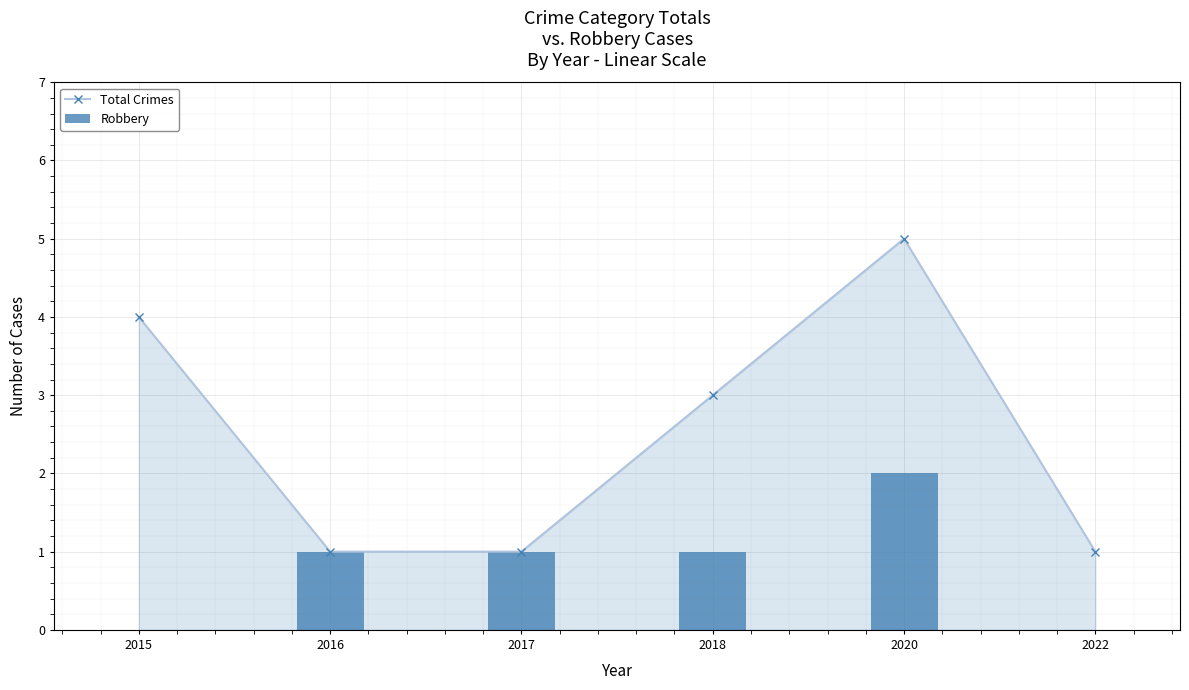

Reading left to right, extract all data points from this chart.

Total Crimes: 4	1	1	3	5	1
Robbery: 0	1	1	1	2	0